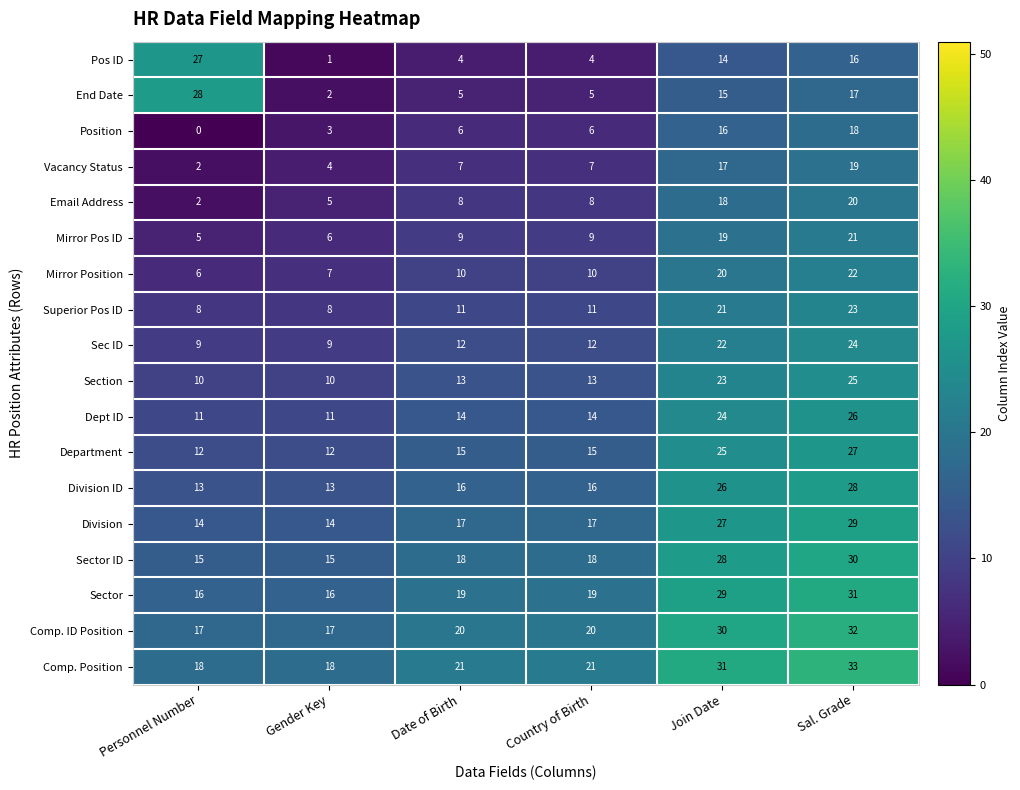

What is the approximate value of Department at Gender Key, to the nearest 10?

10